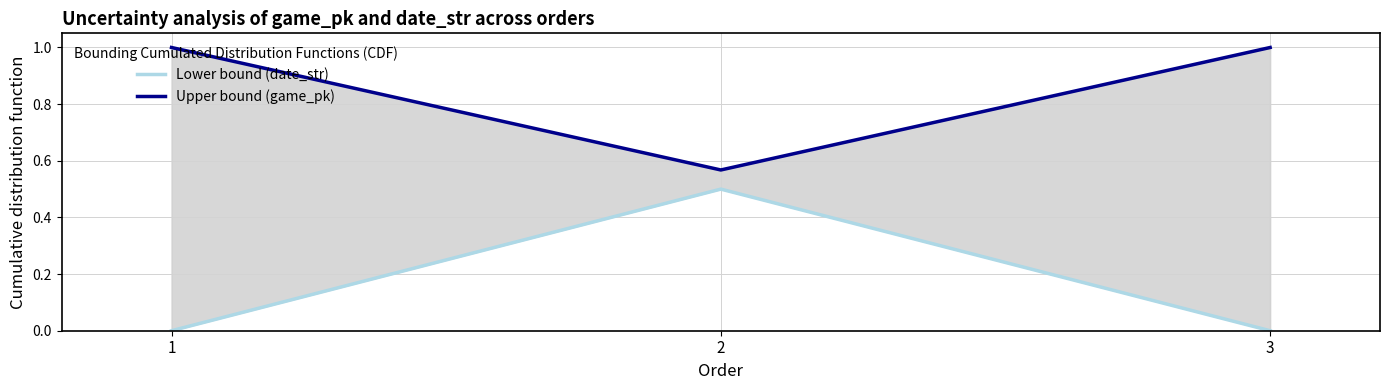

What is the value of the Upper bound (game_pk) point at the 1st from the left?

1.0